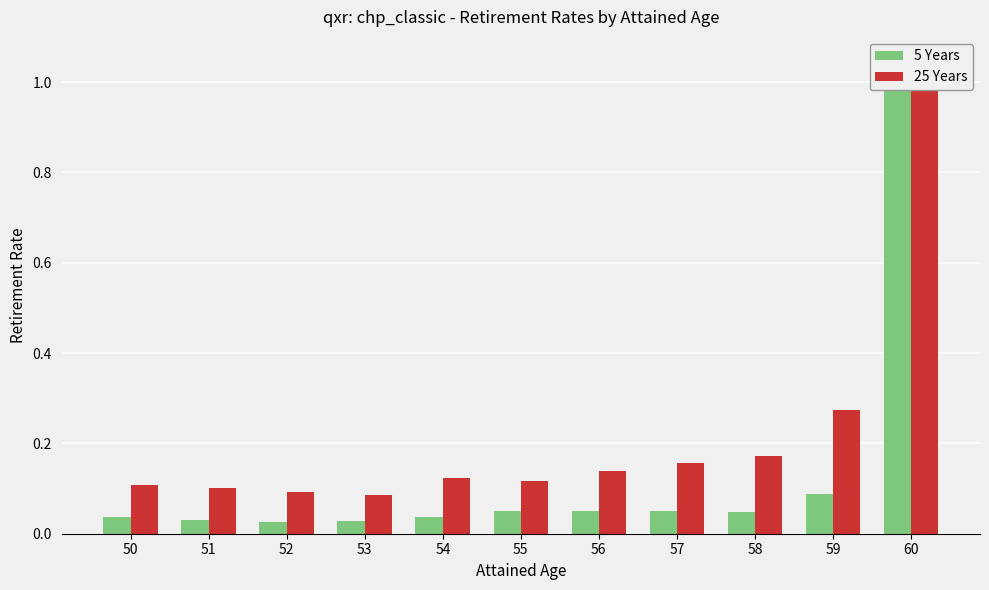

Which series changed the most between 50 and 55?

5 Years